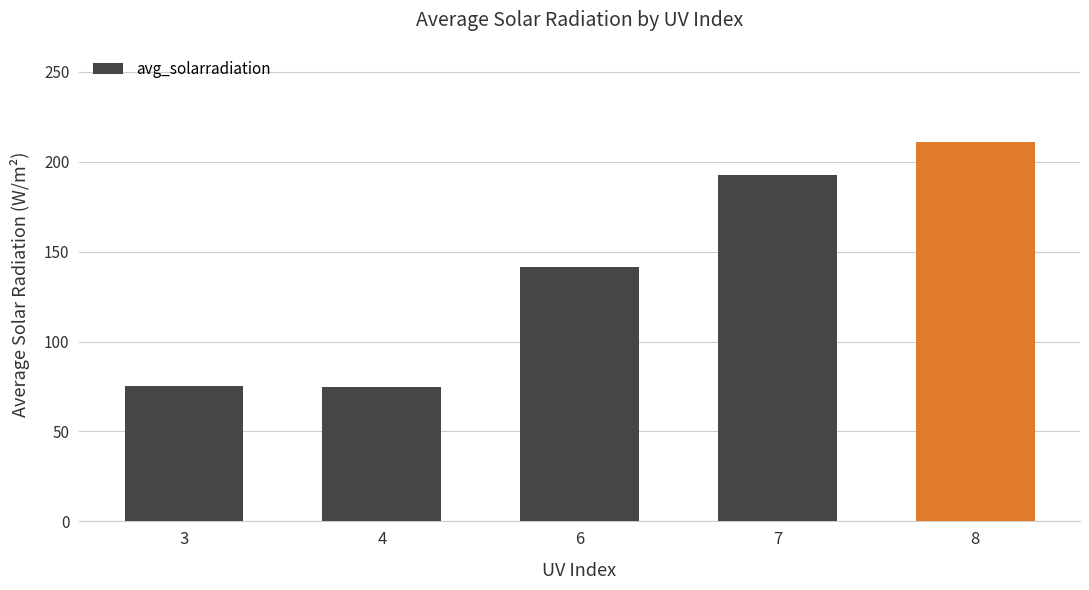

True or false: the data shows 192.7 at 7.

True